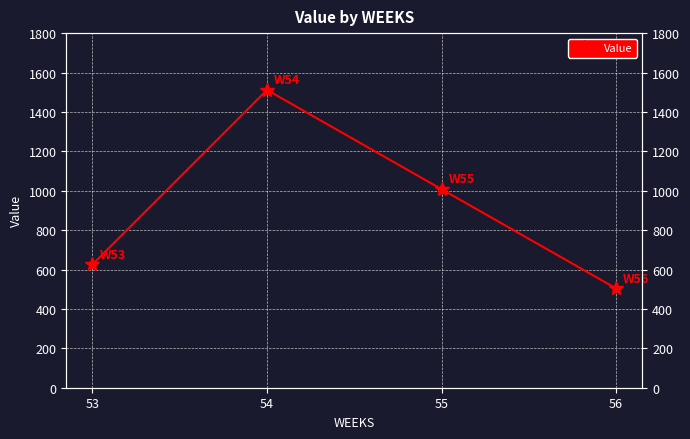

True or false: the data has more than 2 interior local peaks.

False